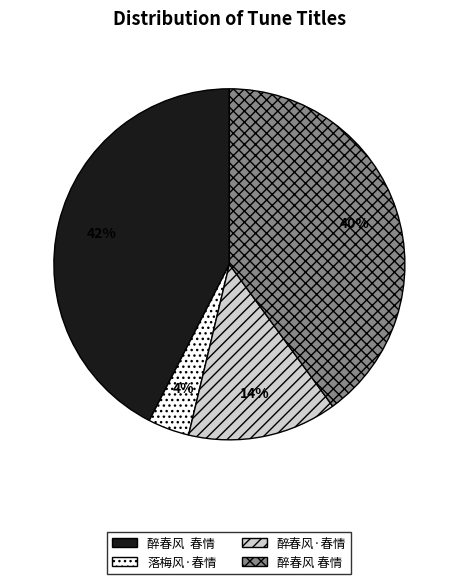

To the nearest percent, what is the average slice percentage?

25%